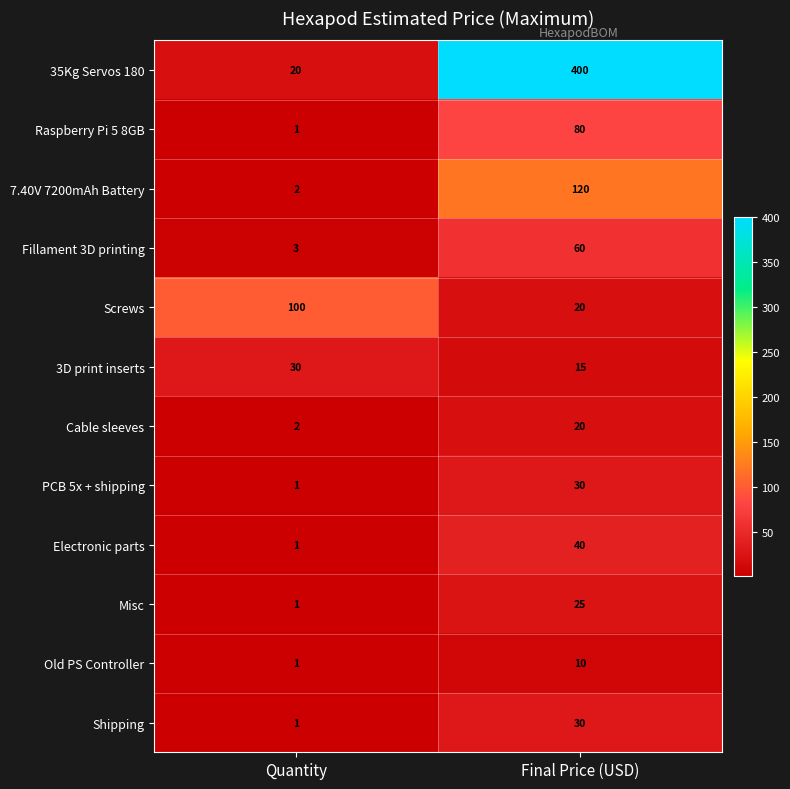

Which label corresponds to the largest value in the chart?

Final Price (USD)